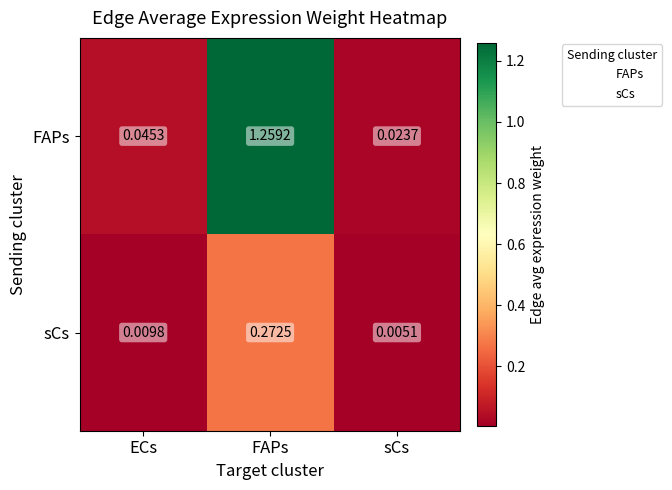

Which series has the largest total across all categories?

FAPs